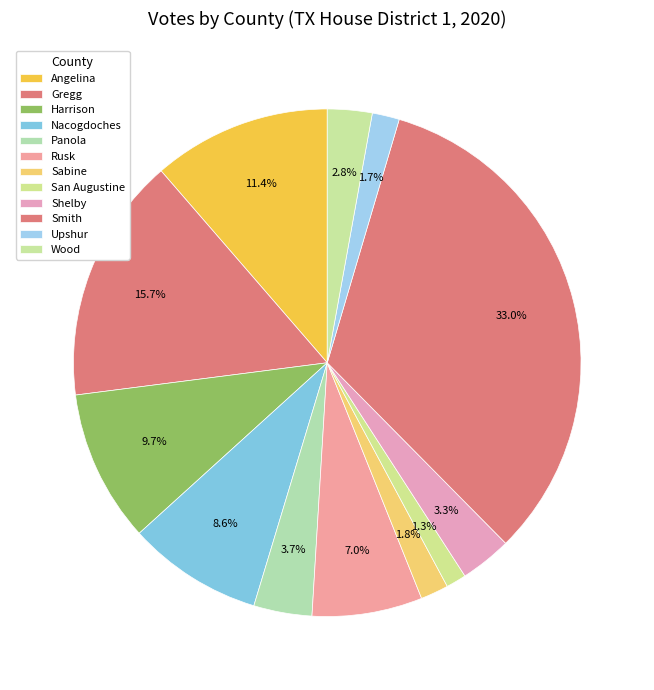

Is Gregg the majority of the pie?

No